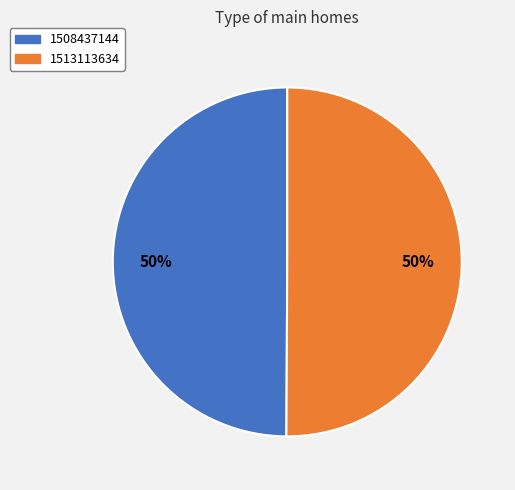

The 1513113634 slice represents 50% of the pie. True or false?

True